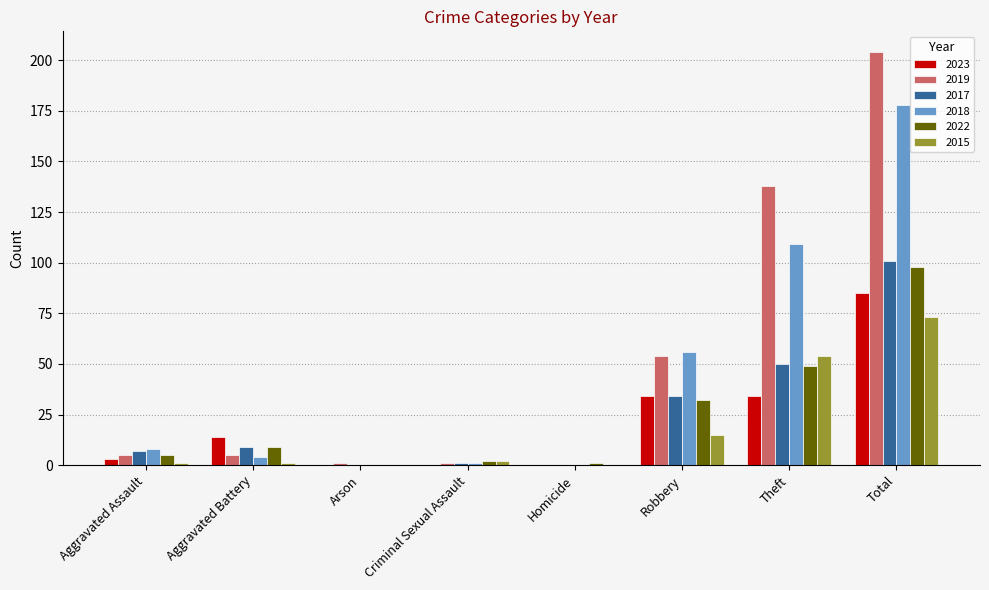

The 2017 series shows 36 at Arson. True or false?

False